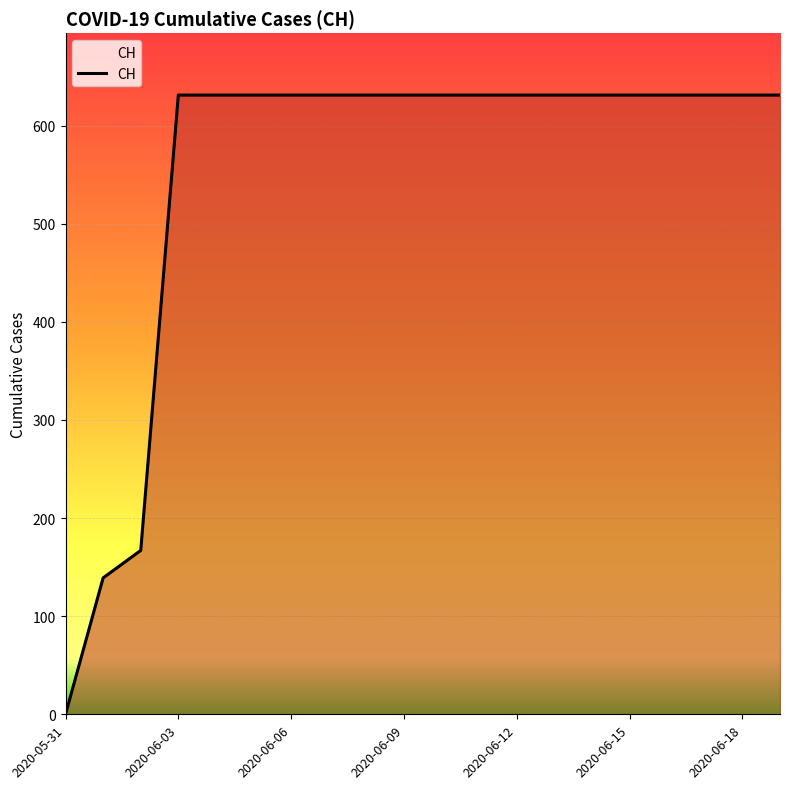

What is the maximum value shown in the chart?

631